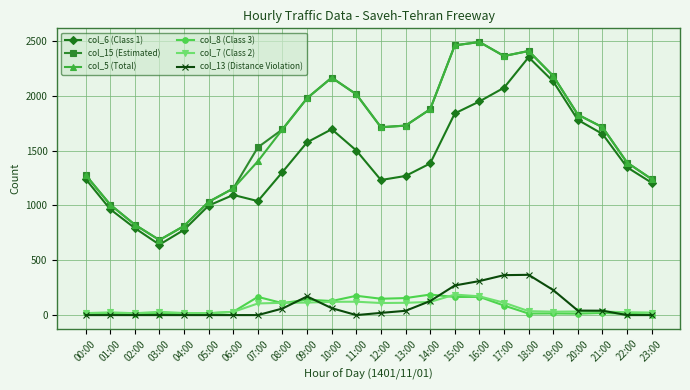

What is the difference between the col_6 (Class 1) values at 17:00 and 19:00?

57